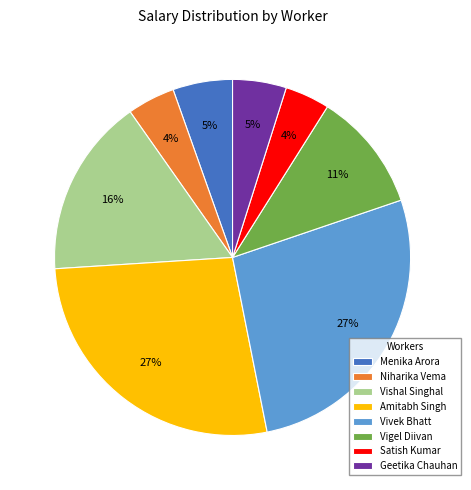

Combined, do Vigel Diivan and Menika Arora account for over 50%?

No